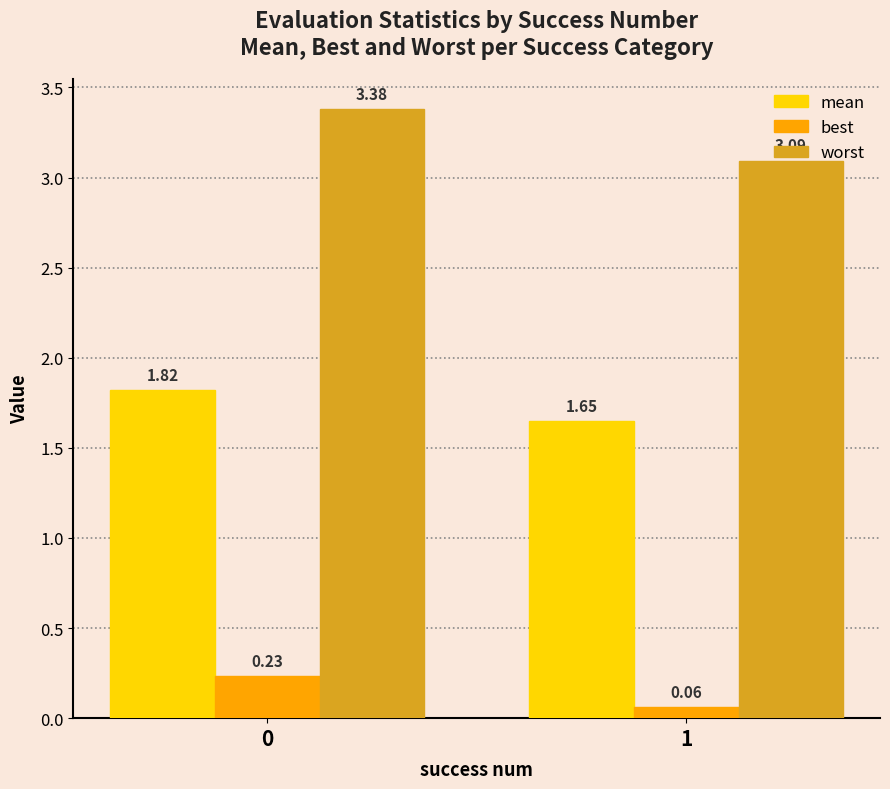

Where is mean nearest to the value 1?

1